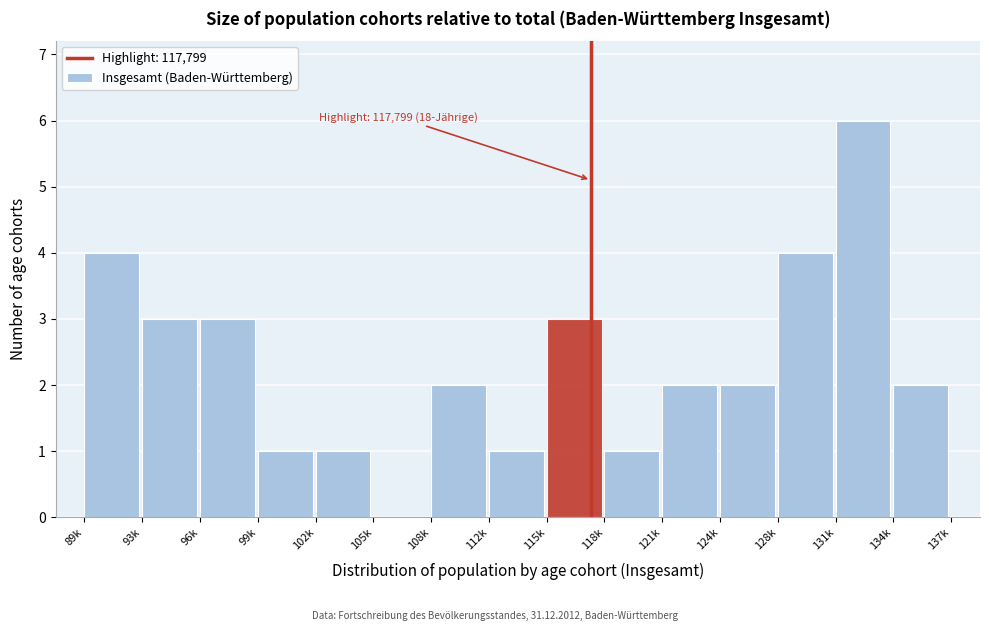

Reading left to right, list all the values displayed in this chart.

89k=4	93k=3	96k=3	99k=1	102k=1	105k=0	108k=2	112k=1	115k=3	118k=1	121k=2	124k=2	128k=4	131k=6	134k=2